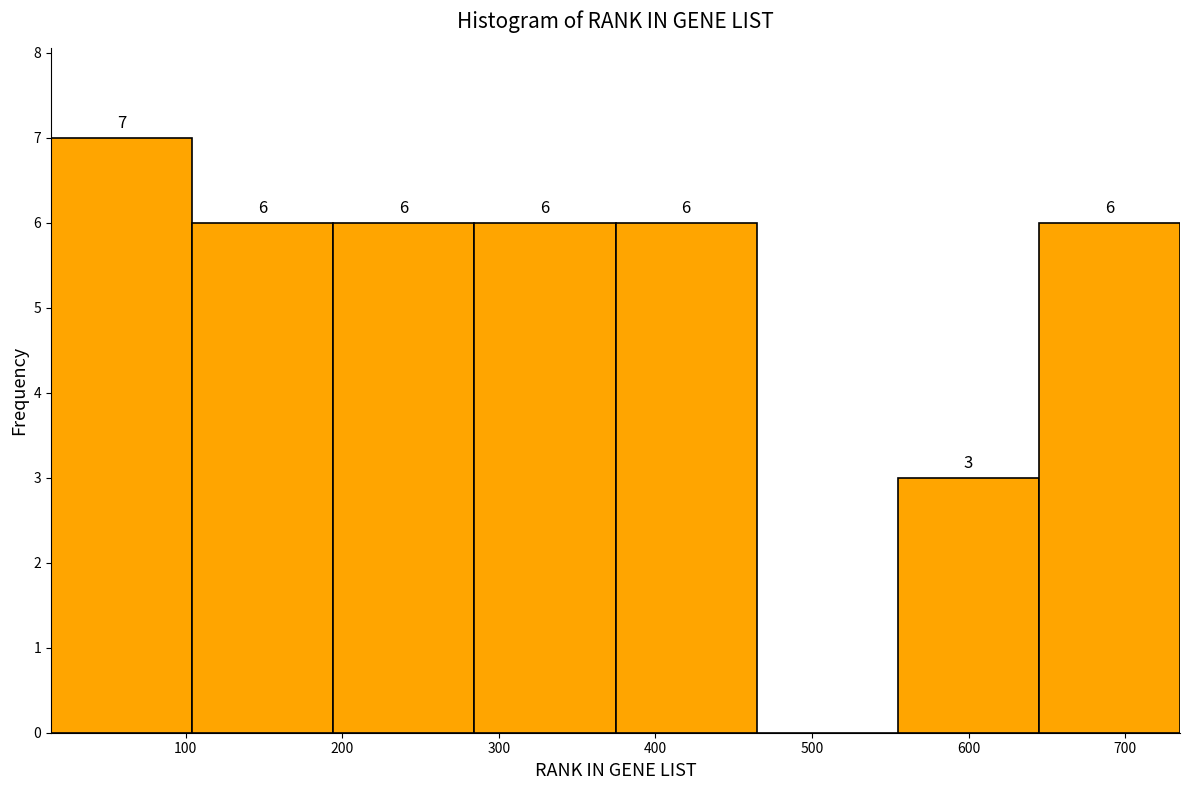

Which range on the x-axis has the tallest bar?

10 to 100